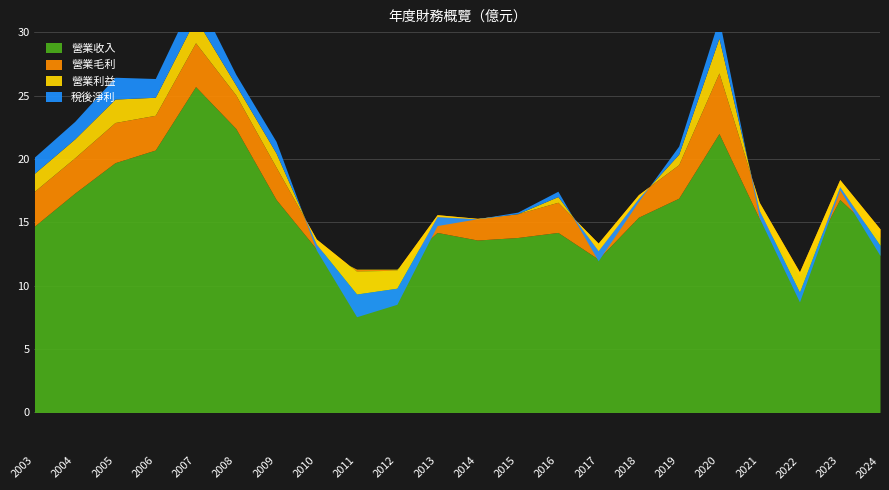

At which label does 營業收入 first exceed 15?

2004